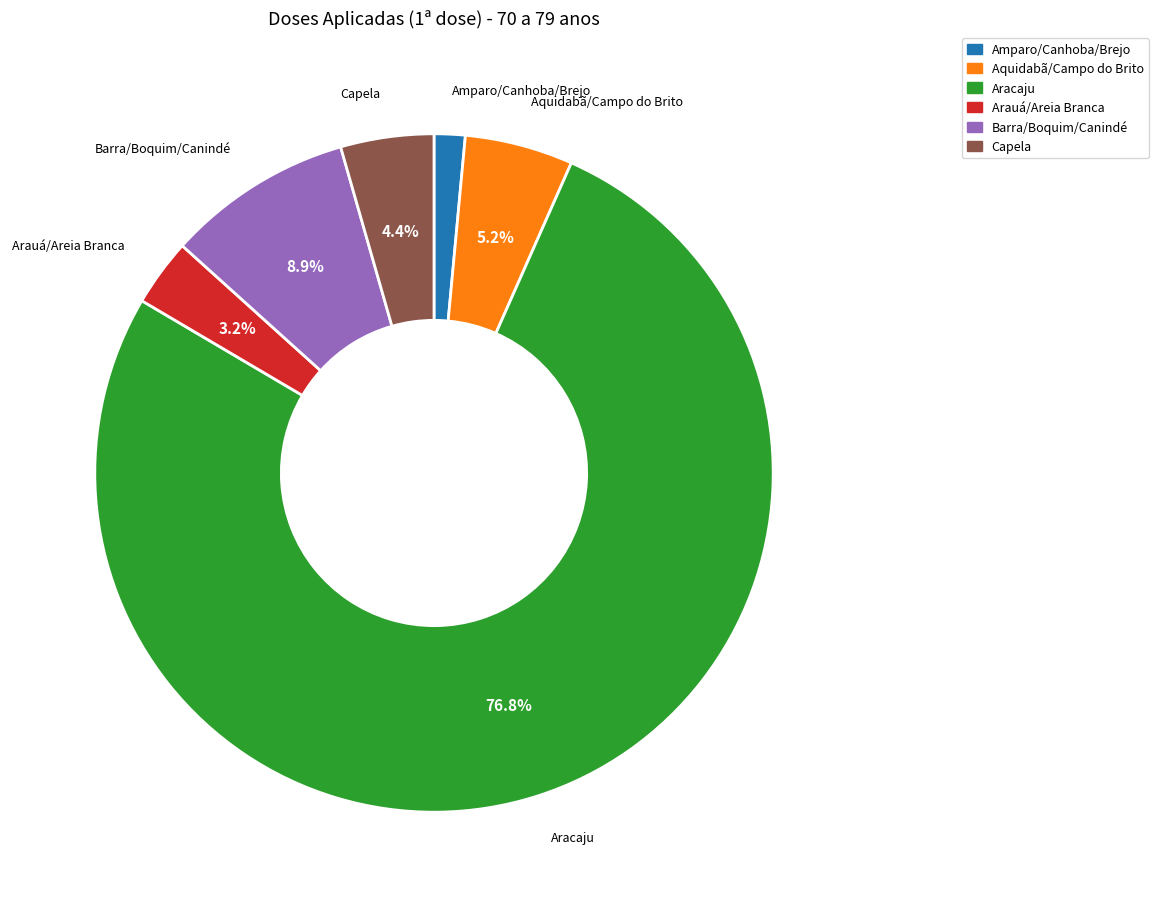

Is there a majority slice in this chart?

Yes